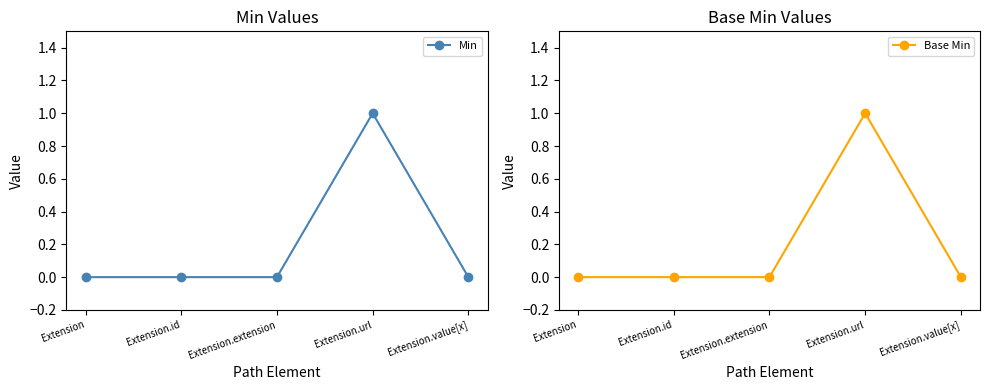

List the labels in order of Min value, largest first.

Extension.url, Extension, Extension.id, Extension.extension, Extension.value[x]